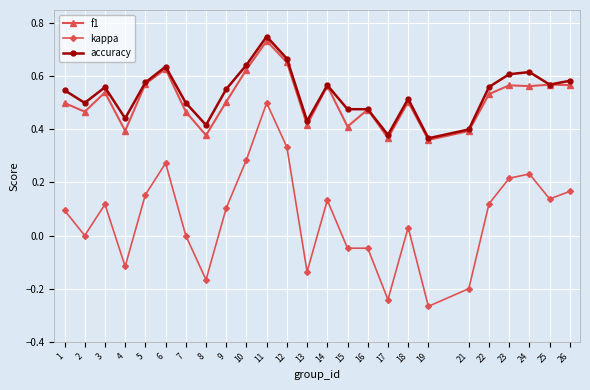

True or false: kappa and accuracy cross at least once.

False